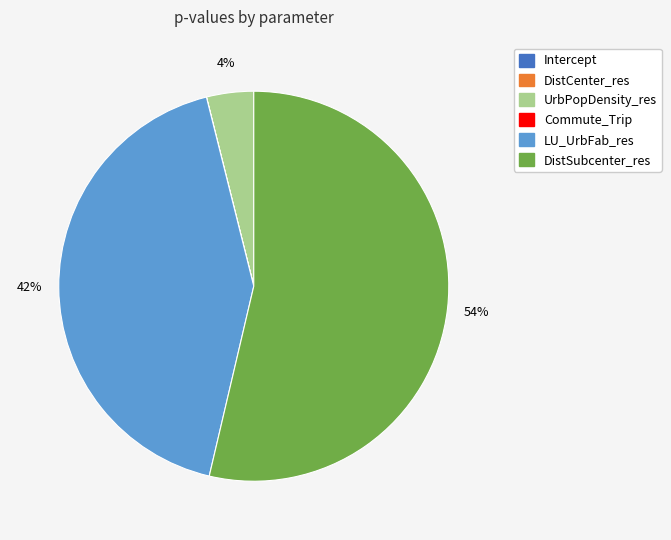

To the nearest percent, what portion does DistSubcenter_res represent?

54%